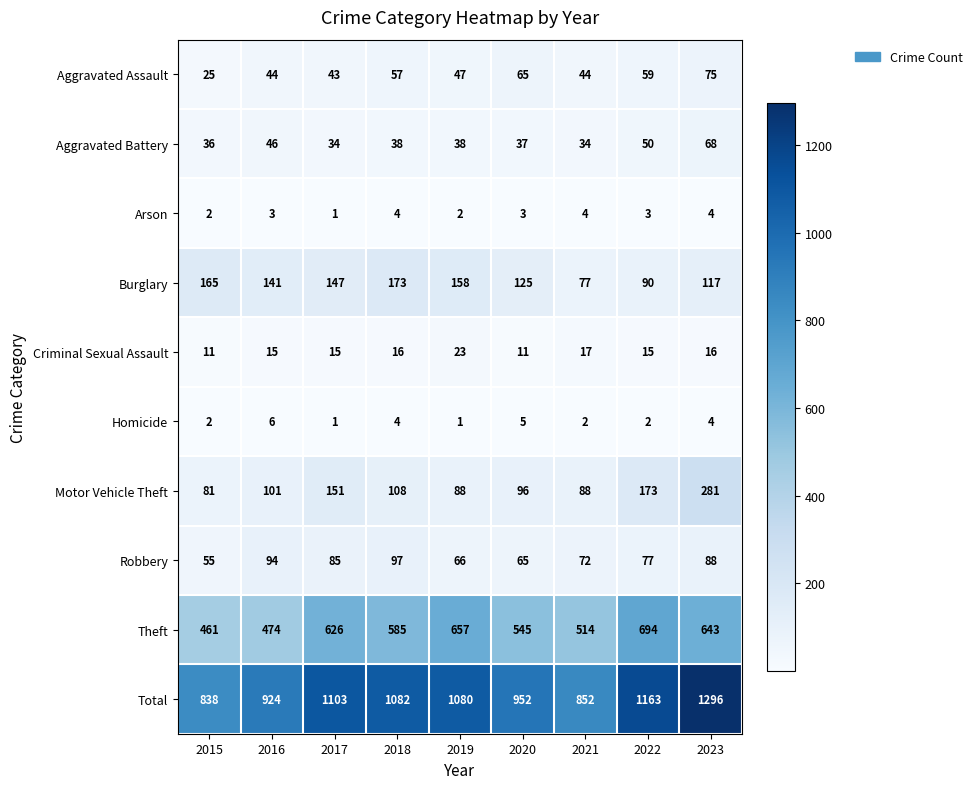

Which category has the lowest value in the Robbery series?

2015